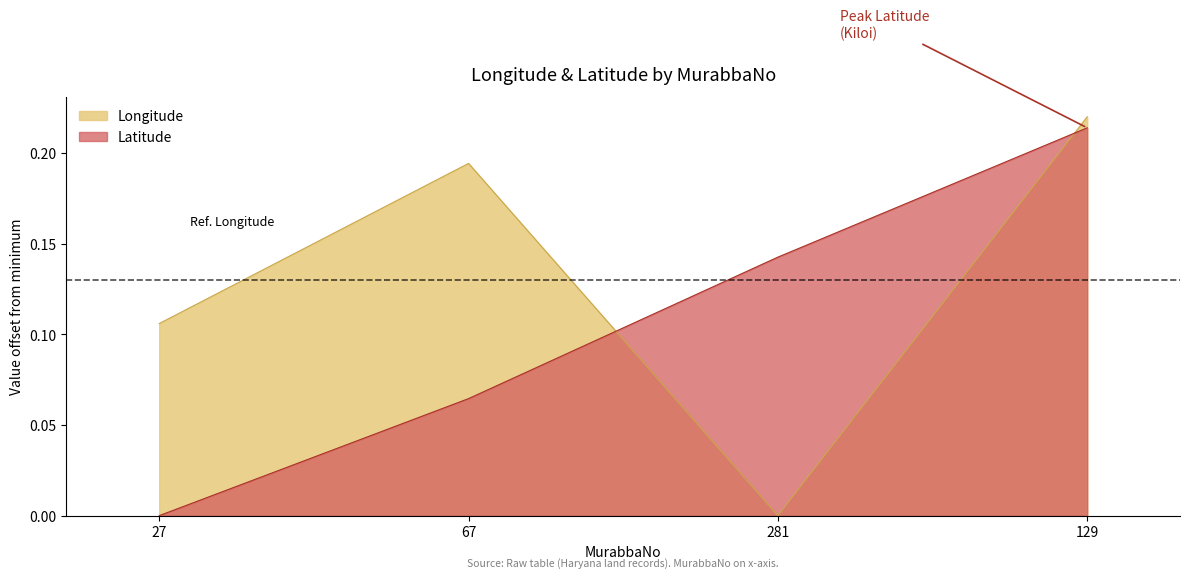

What is the label of the 4th point from the right?

27